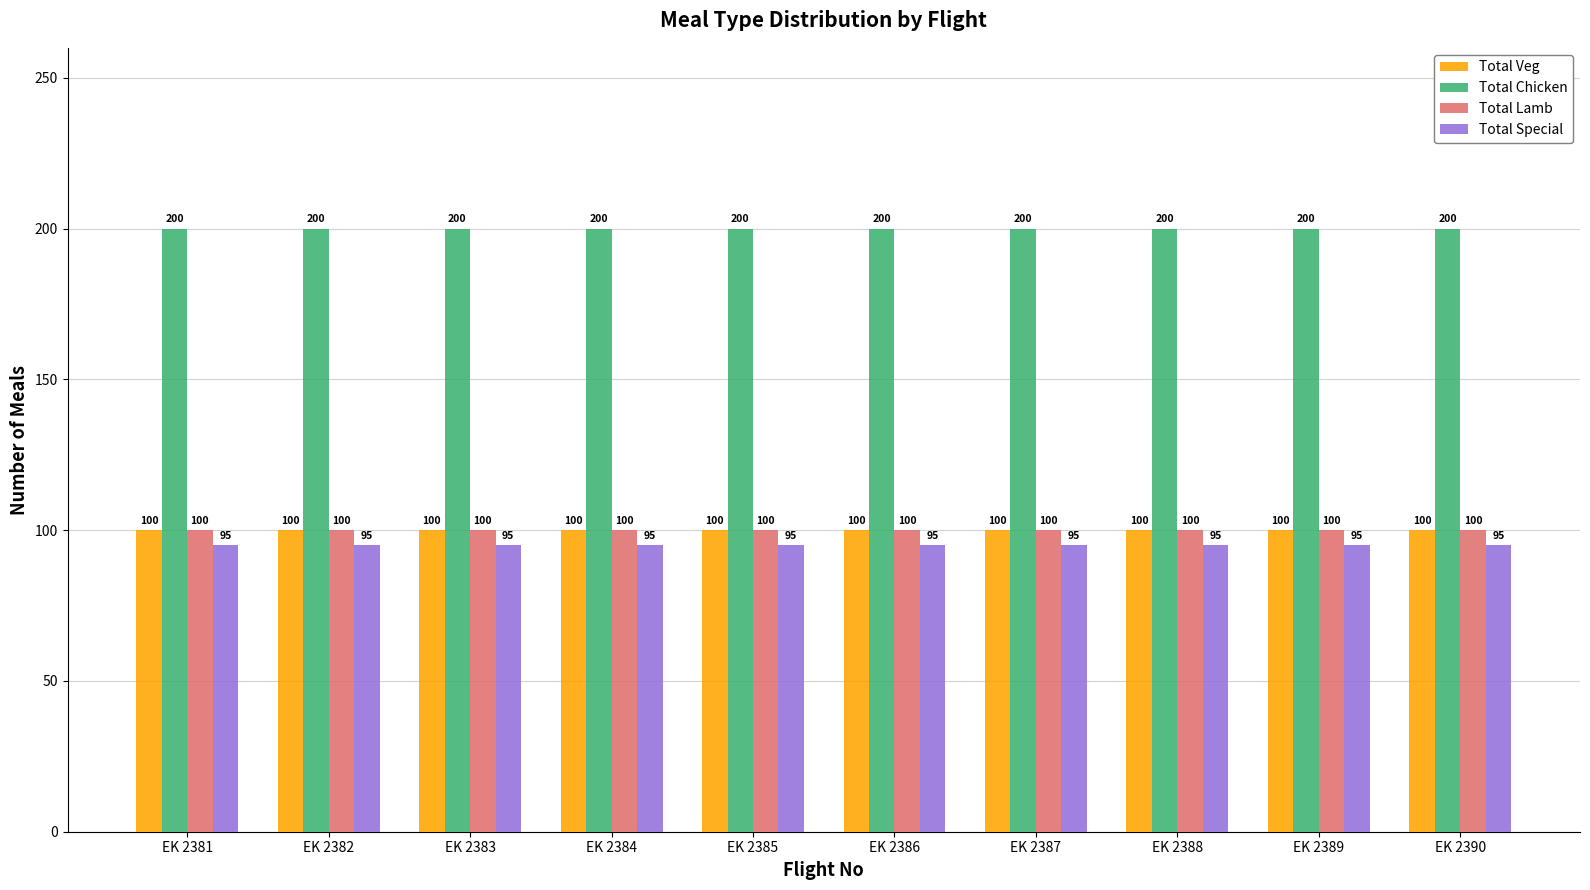

What is the maximum value for Total Special?

95